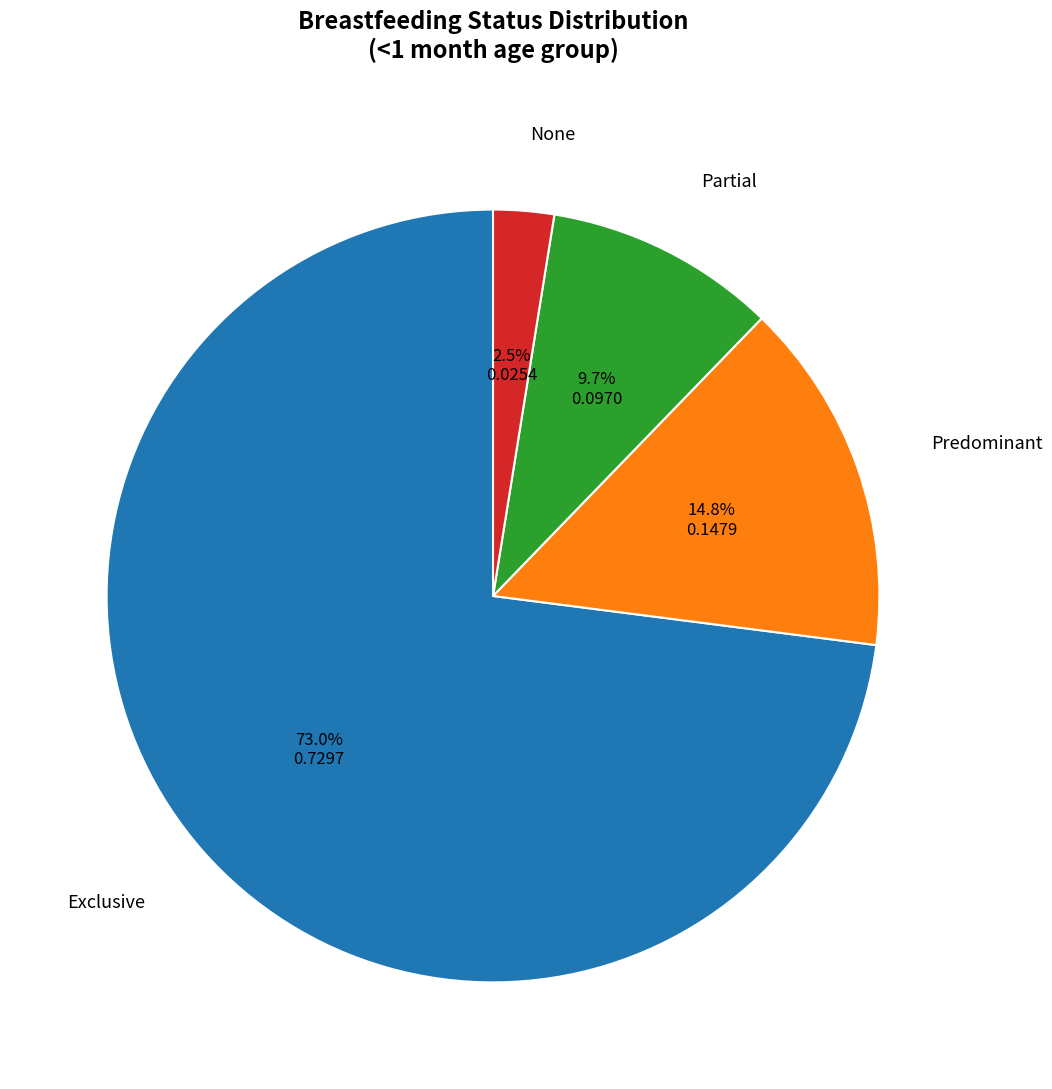

What percentage do None and Partial together represent?

12.2%